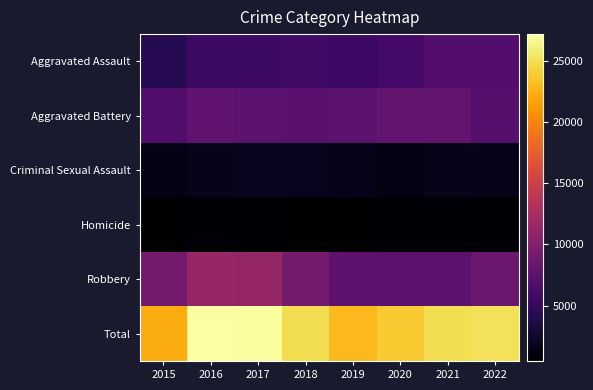

Rank the series at 2017 from lowest to highest value.

Homicide, Criminal Sexual Assault, Aggravated Assault, Aggravated Battery, Robbery, Total